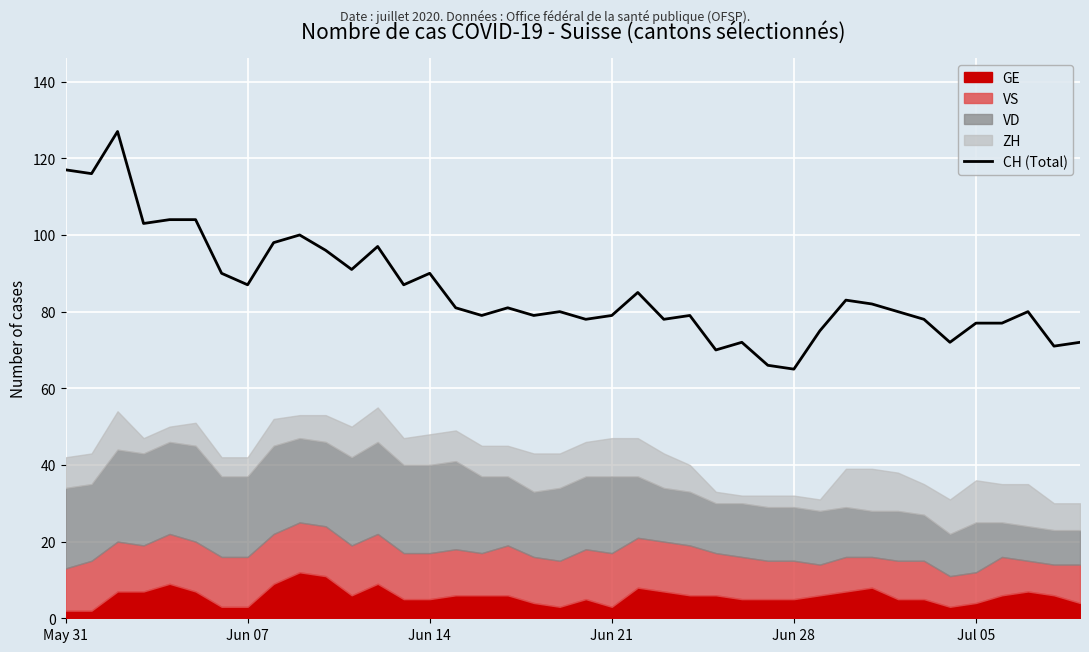

The CH (Total) series shows 134 at Jun 21. True or false?

False